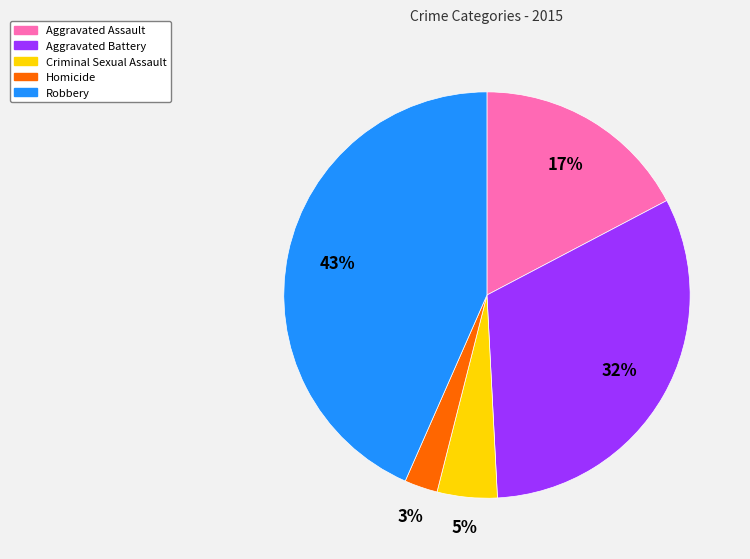

To the nearest percent, what is the difference between the Aggravated Battery and Aggravated Assault slice percentages?

15%